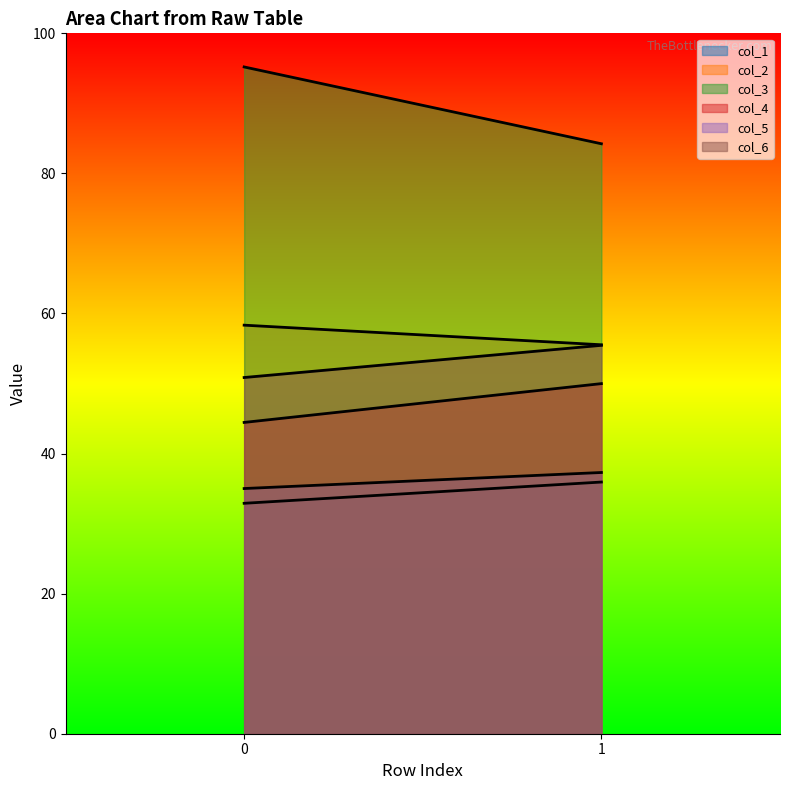

What is the value of the col_6 point at the 2nd from the left?

55.5